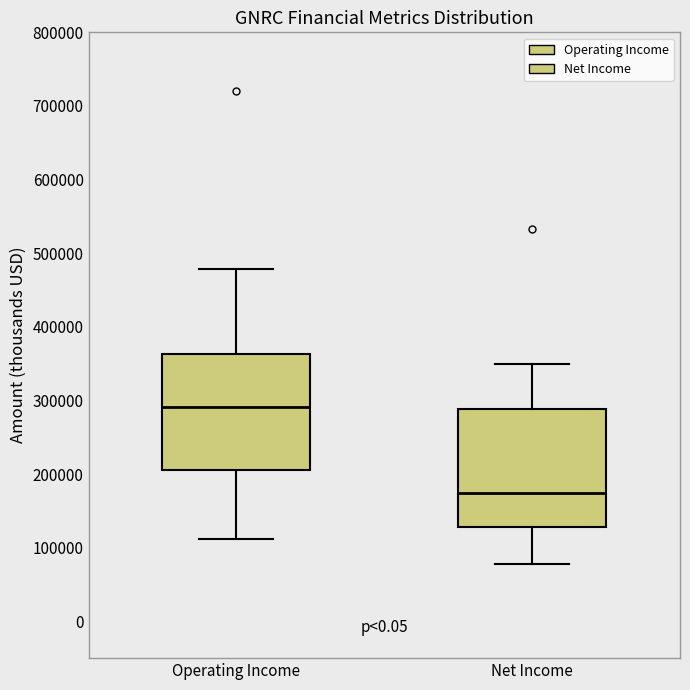

Which box has the lowest median line?

Net Income